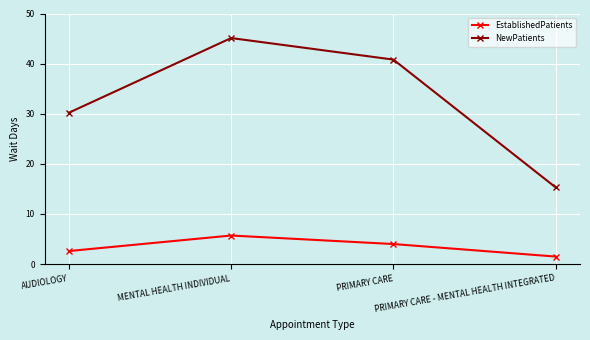

What are all the series names shown in the legend?

EstablishedPatients, NewPatients